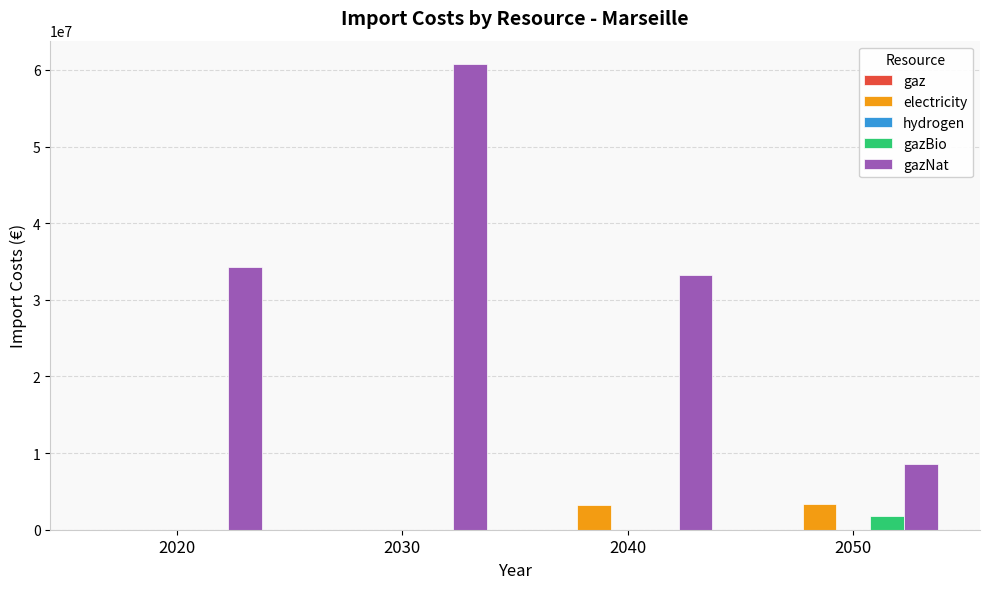

What is the maximum value for gazNat?

60772487.5